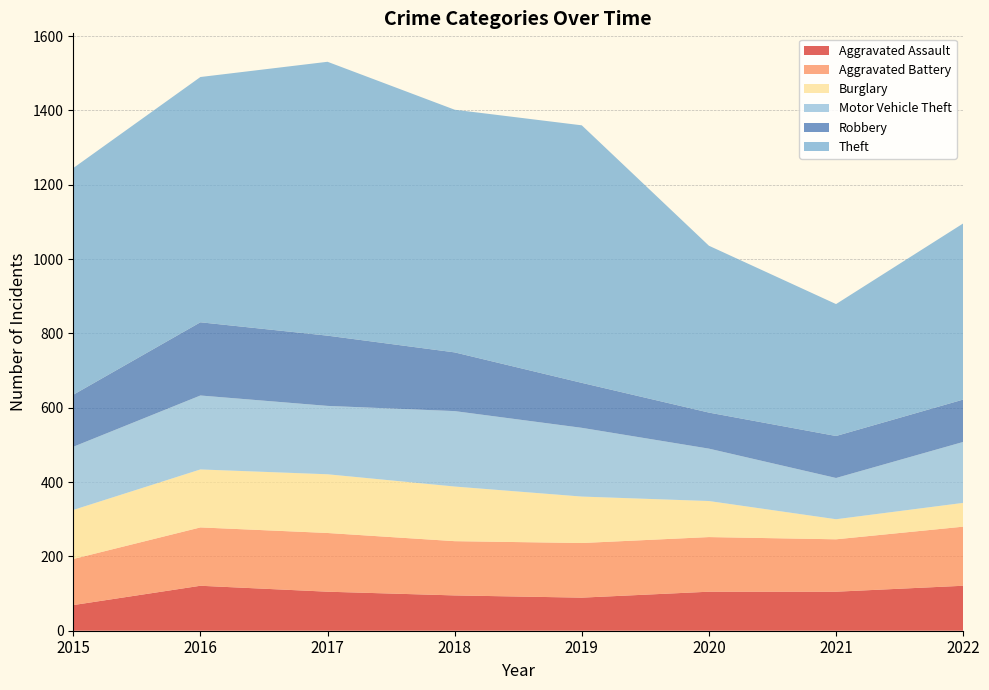

Reading left to right, list all the values displayed in this chart.

Aggravated Assault: 2015=69	2016=121	2017=105	2018=95	2019=89	2020=105	2021=105	2022=121
Aggravated Battery: 2015=124	2016=157	2017=158	2018=146	2019=147	2020=147	2021=141	2022=159
Burglary: 2015=132	2016=156	2017=158	2018=147	2019=125	2020=97	2021=54	2022=64
Motor Vehicle Theft: 2015=170	2016=199	2017=184	2018=203	2019=185	2020=141	2021=111	2022=164
Robbery: 2015=140	2016=197	2017=189	2018=158	2019=121	2020=97	2021=113	2022=114
Theft: 2015=610	2016=660	2017=737	2018=653	2019=693	2020=449	2021=355	2022=474